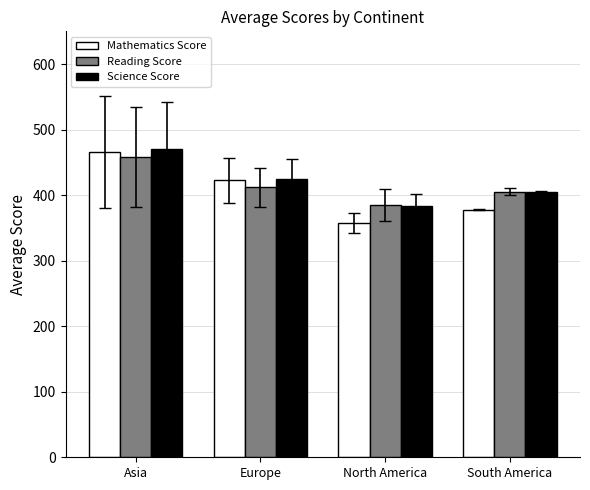

Which series has the largest total across all categories?

Science Score